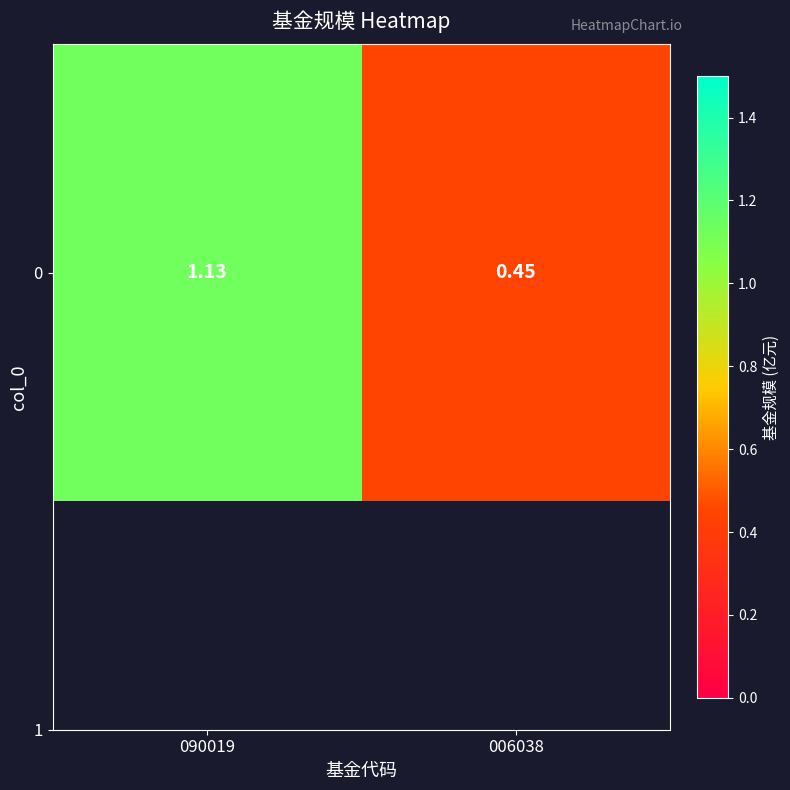

How many series are shown in this chart?

1